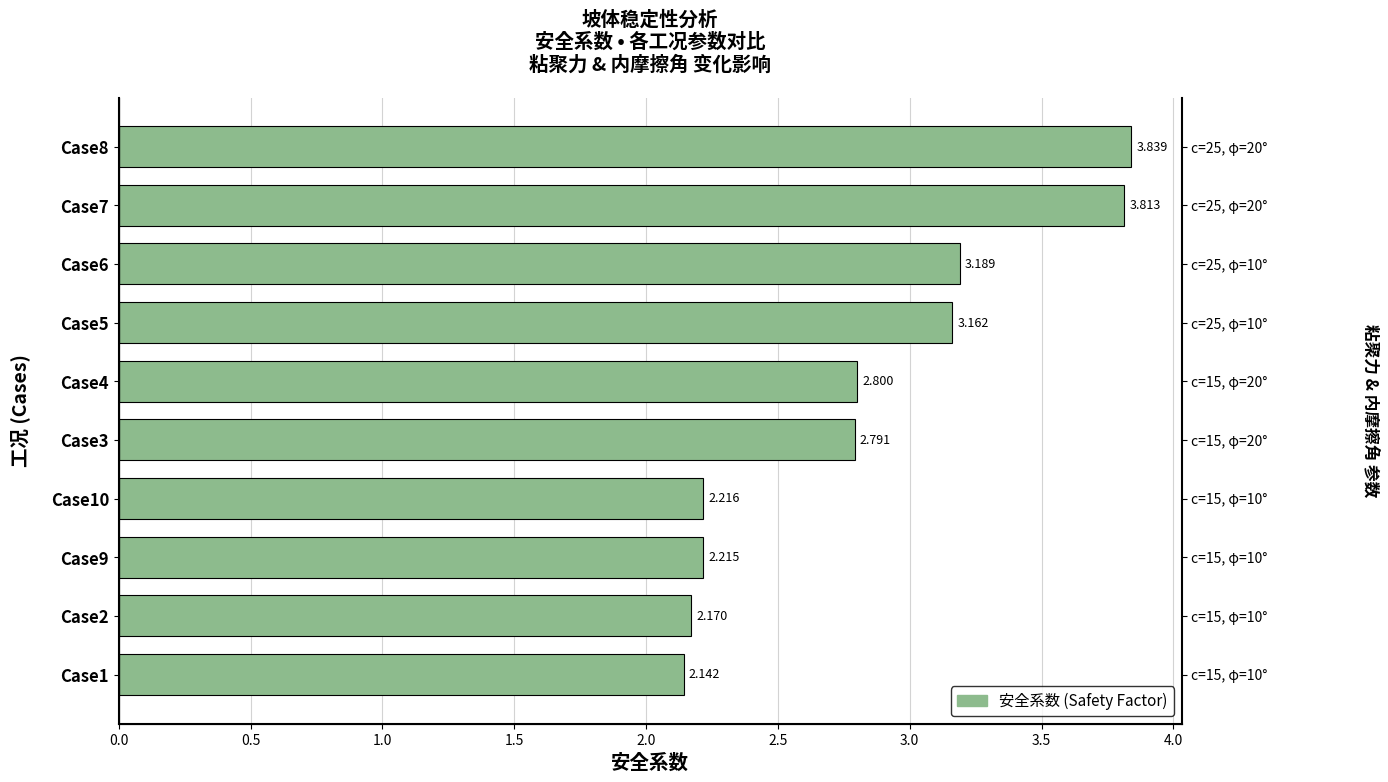

How many distinct data groups are displayed?

1